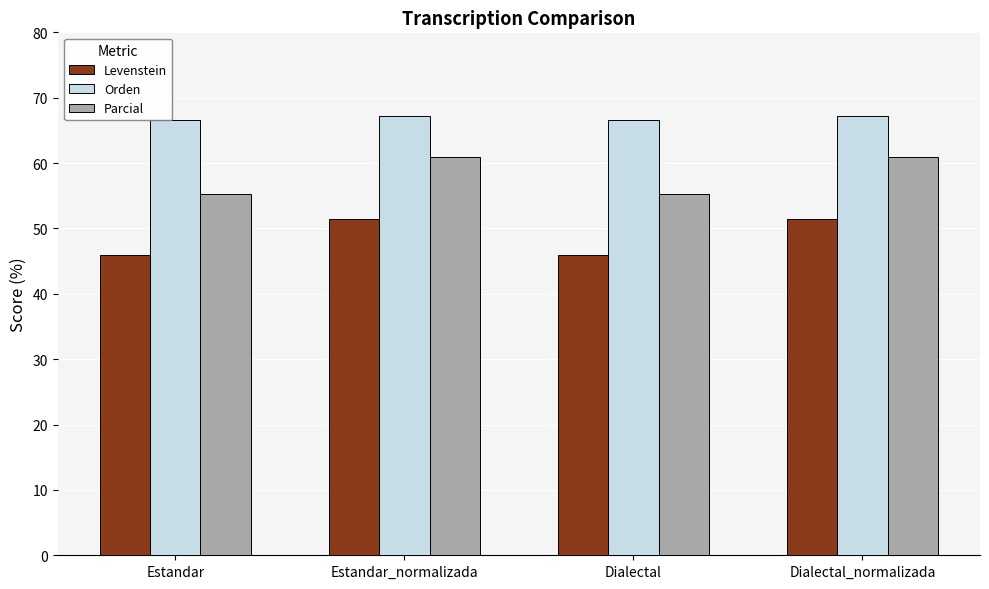

What is the label of the 3rd bar from the left?

Dialectal